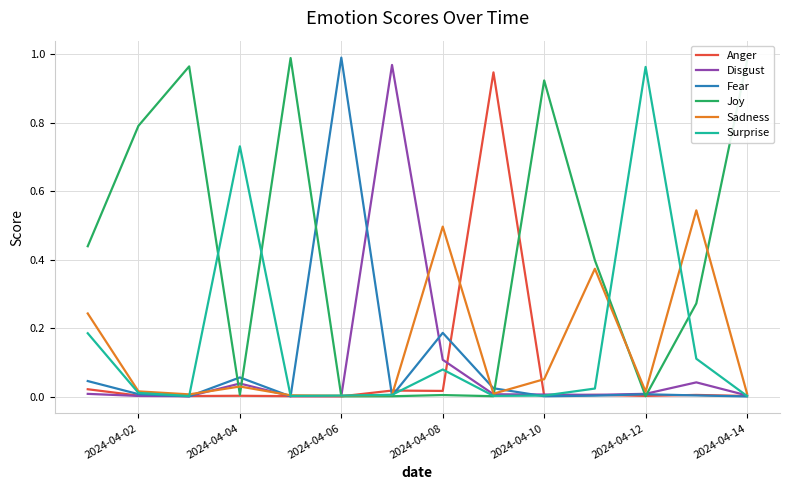

How many lines are shown in the chart?

6